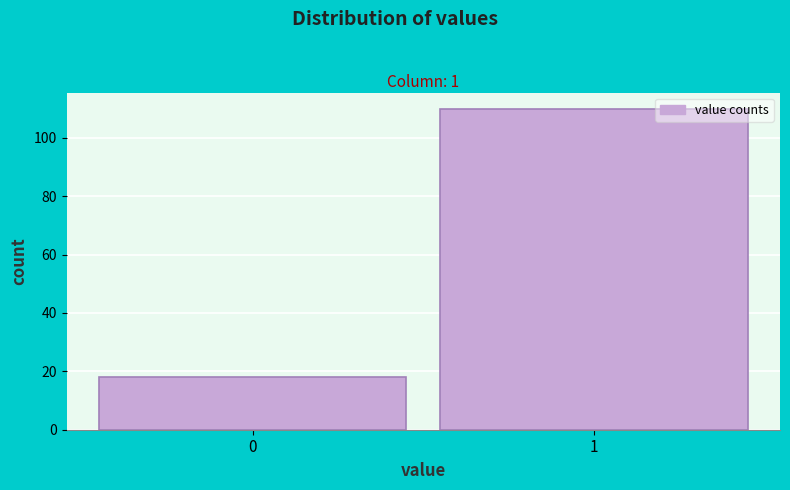

Reading left to right, what are all the values shown in this chart?

18	110